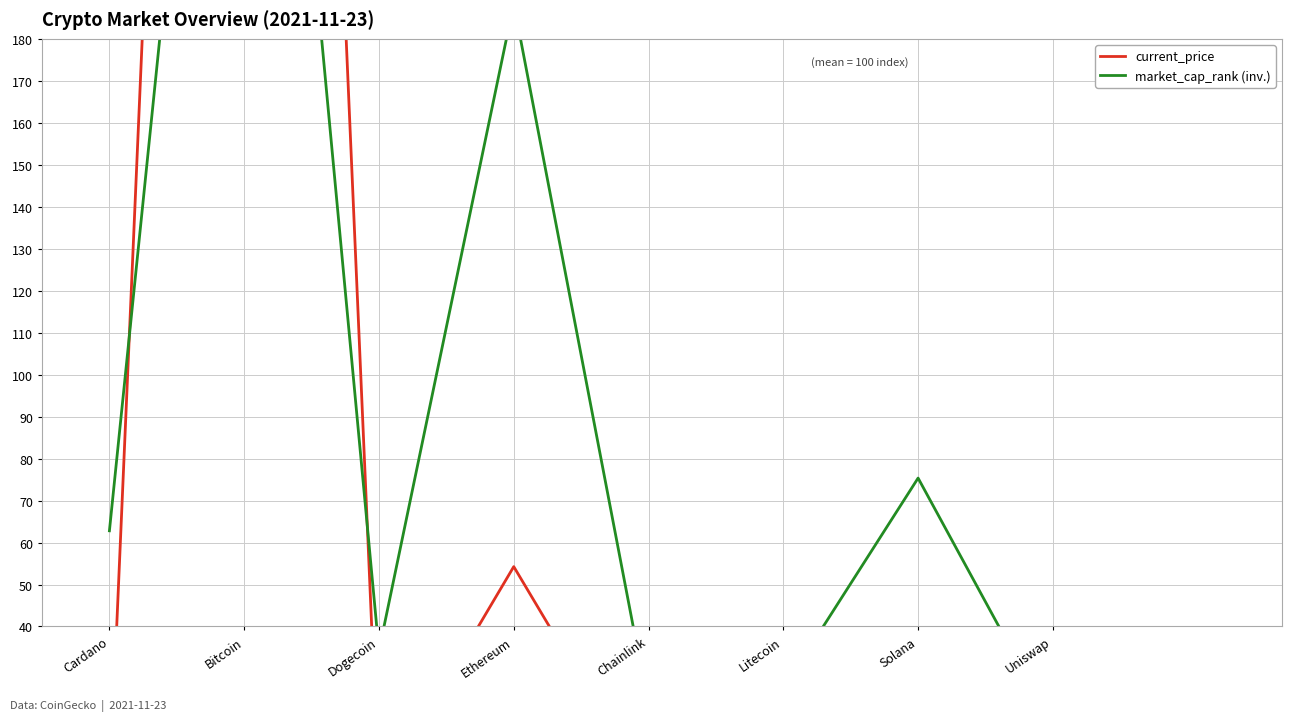

At which category does the chart reach its peak across all series?

Bitcoin